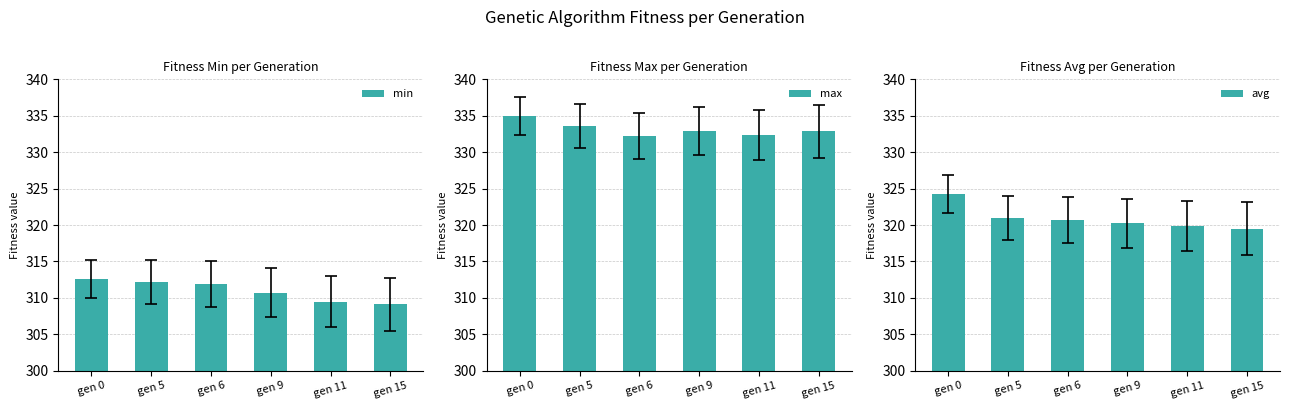

List the labels in order of avg value, largest first.

gen 0, gen 5, gen 6, gen 9, gen 11, gen 15